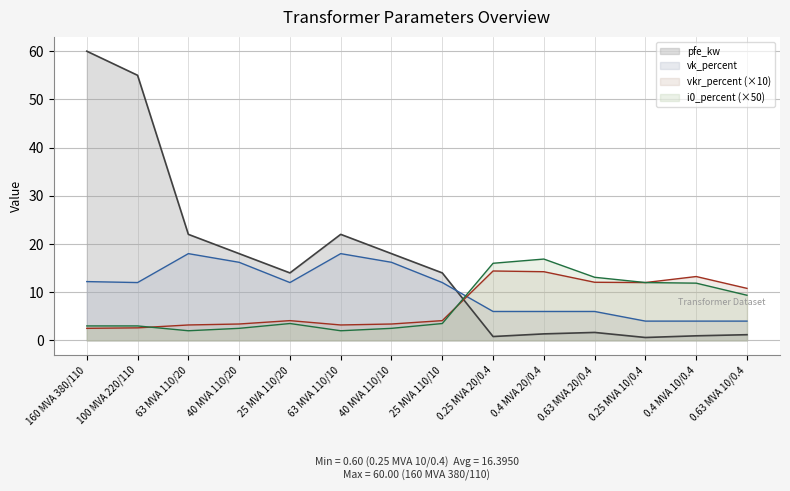

Reading left to right, list all the values displayed in this chart.

pfe_kw: 60.0	55.0	22.0	18.0	14.0	22.0	18.0	14.0	0.8	1.4	1.6	0.6	0.9	1.2
vkr_percent: 2.5	2.6	3.2	3.4	4.1	3.2	3.4	4.1	14.4	14.2	12.1	12.0	13.2	10.8
i0_percent: 3.0	3.0	2.0	2.5	3.5	2.0	2.5	3.5	16.0	16.9	13.1	12.0	11.9	9.4
vk_percent: 12.2	12.0	18.0	16.2	12.0	18.0	16.2	12.0	6.0	6.0	6.0	4.0	4.0	4.0